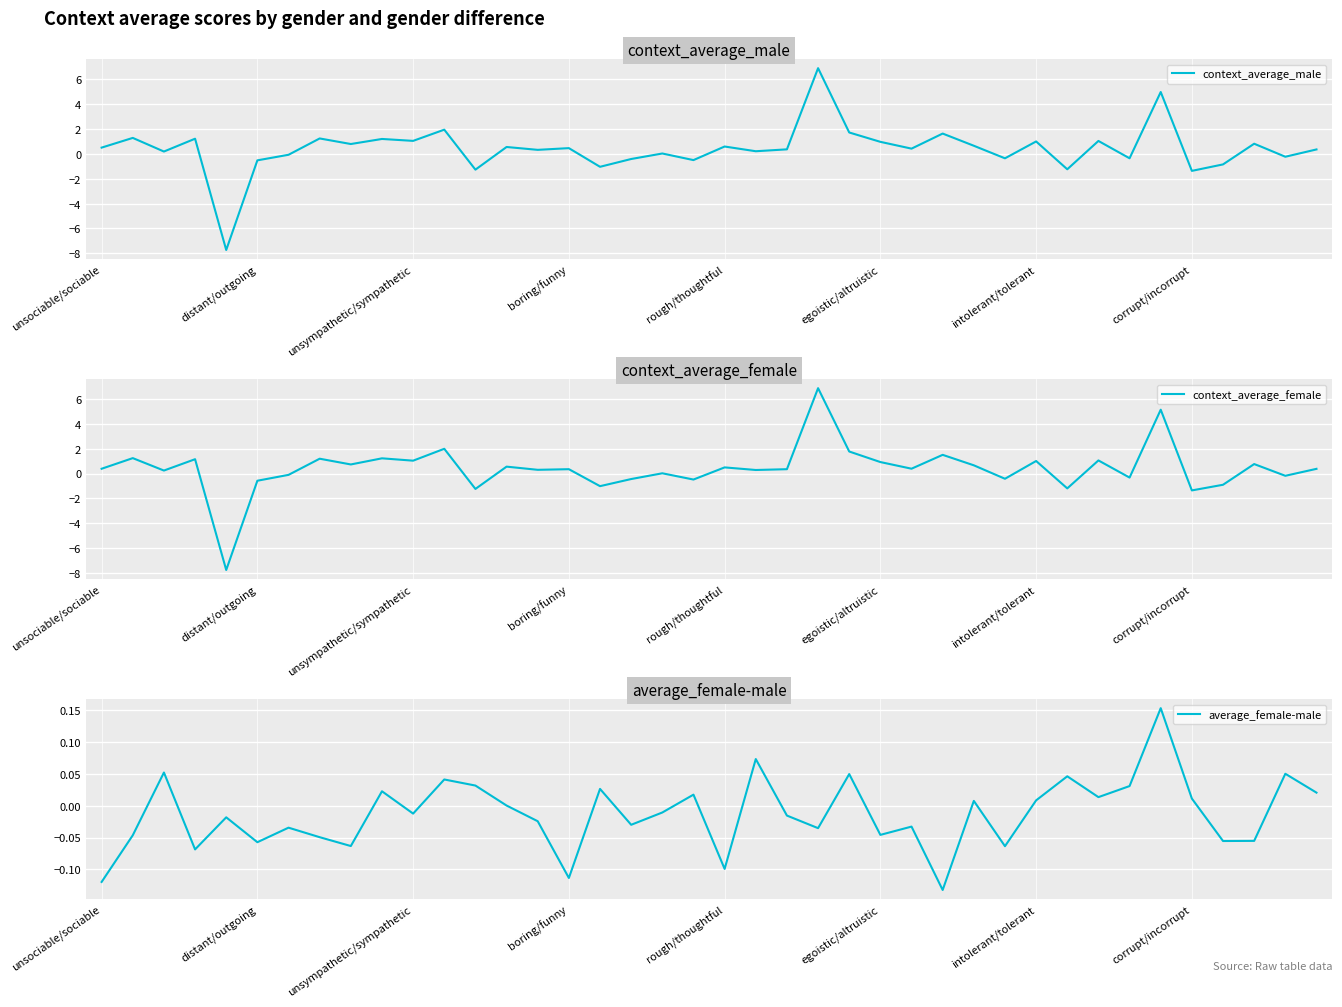

What is the maximum value for context_average_male?

6.9